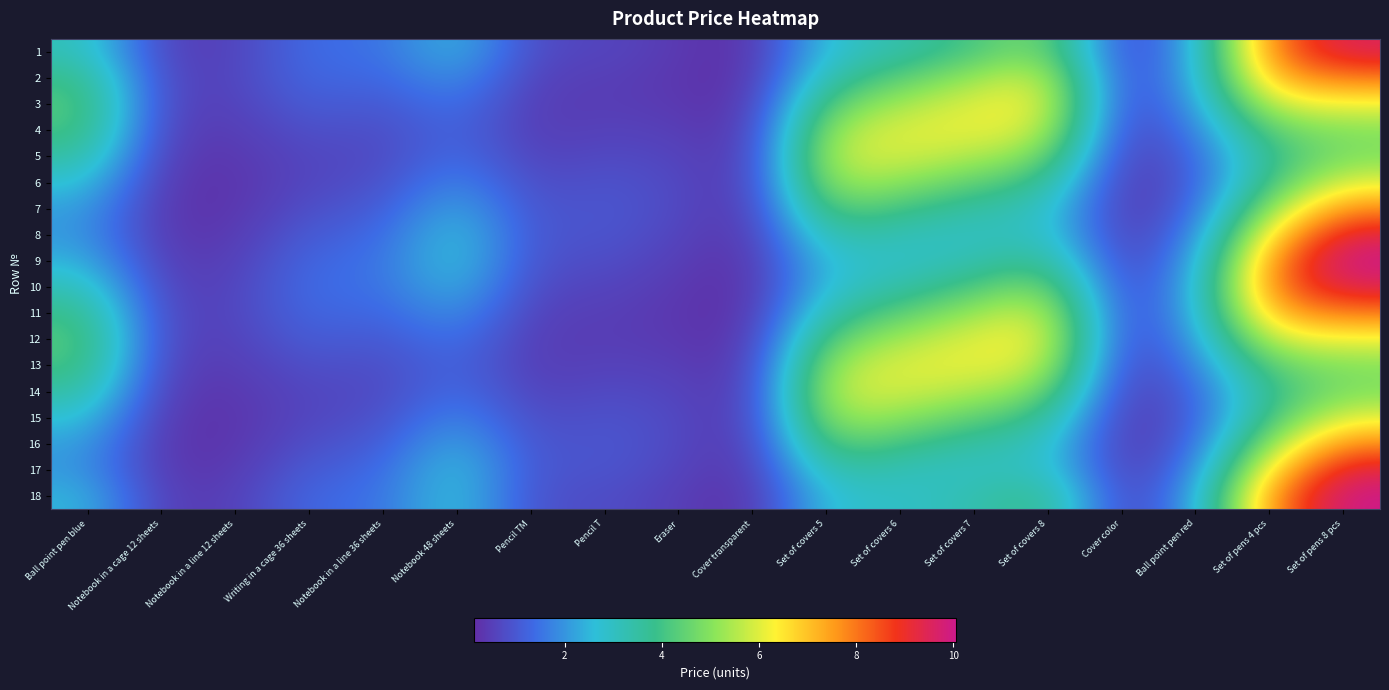

Which series changed the most between Writing in a cage 36 sheets and Notebook 48 sheets?

8